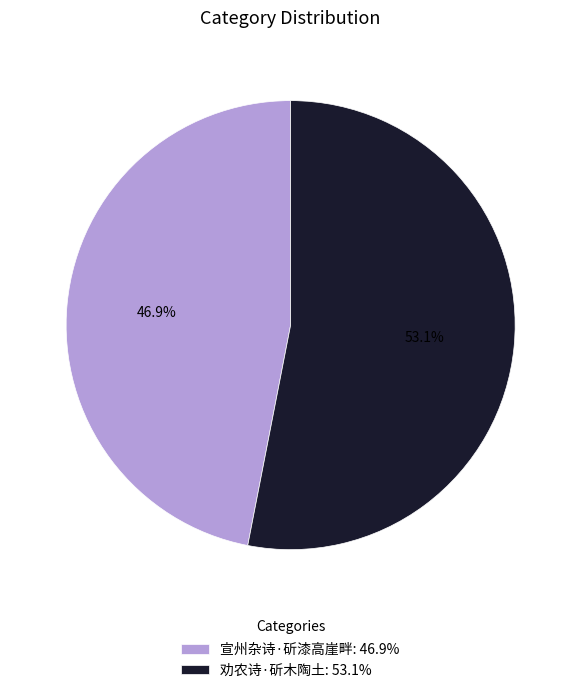

The 劝农诗·斫木陶土 slice represents 53% of the pie. True or false?

True